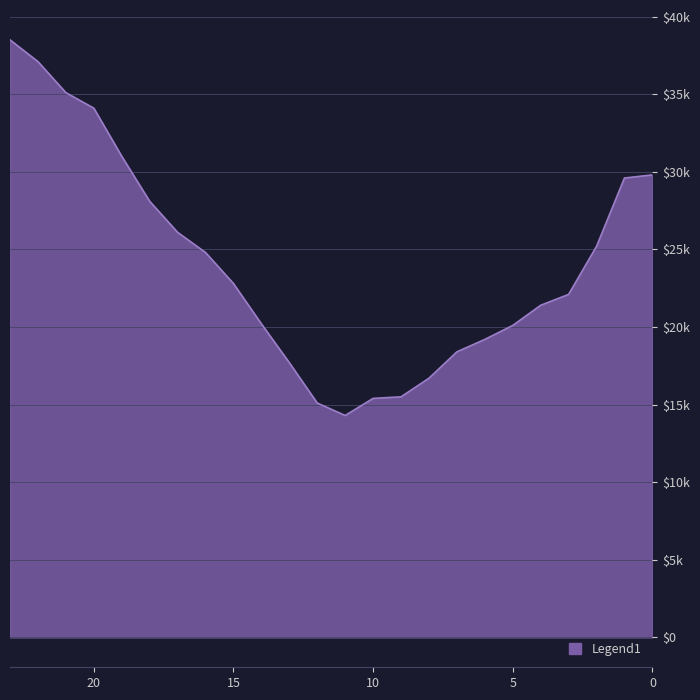

List the labels in order of value, largest first.

23, 22, 21, 20, 19, 0, 1, 18, 17, 2, 16, 15, 3, 4, 14, 5, 6, 7, 13, 8, 9, 10, 12, 11